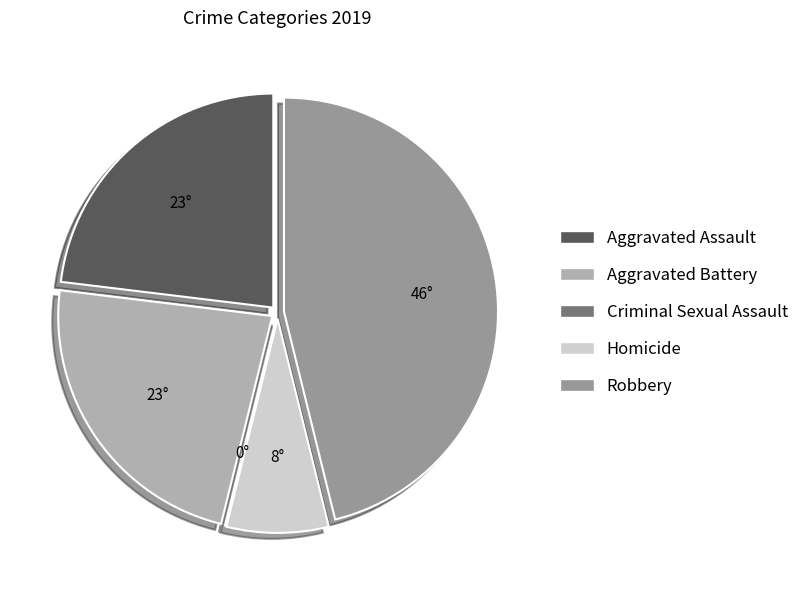

Which category has the biggest portion of the pie?

Robbery